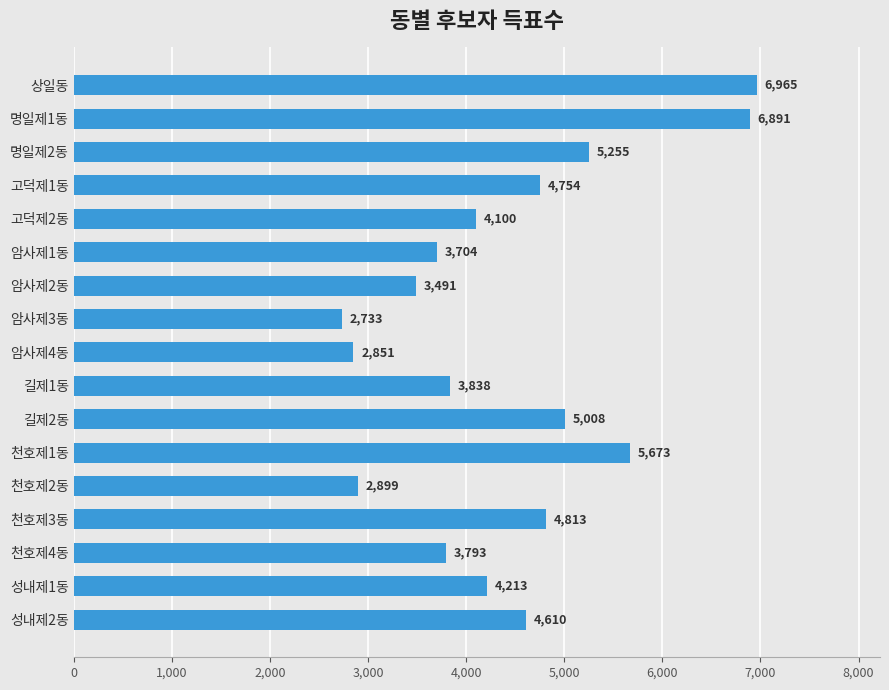

What is the difference between the maximum and minimum values?

4232